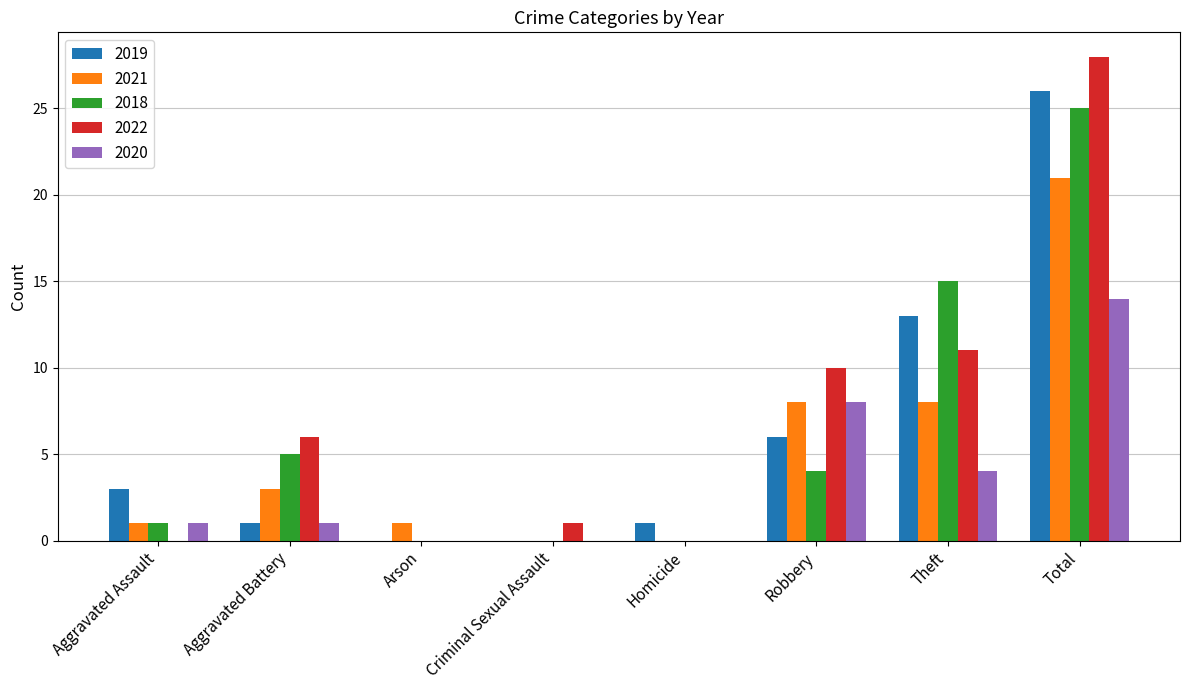

Which series has the largest total across all categories?

2022